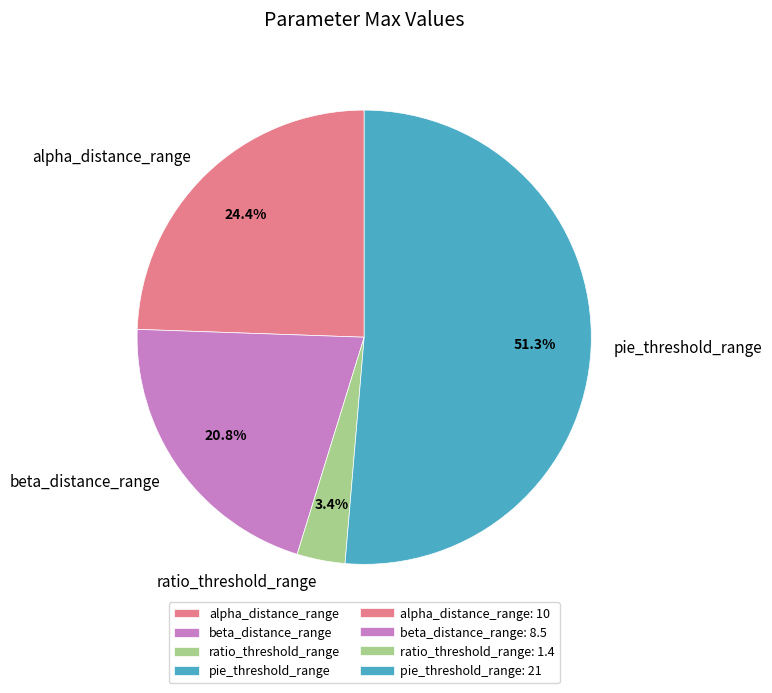

What is the majority slice?

pie_threshold_range